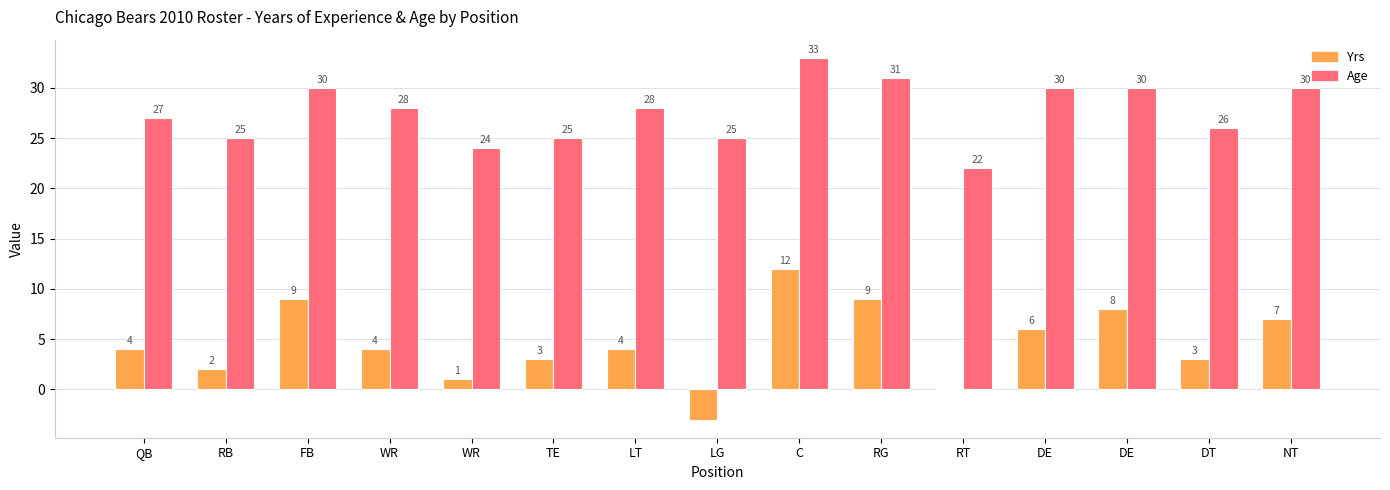

Are the bars grouped side by side (vs. stacked)?

Yes